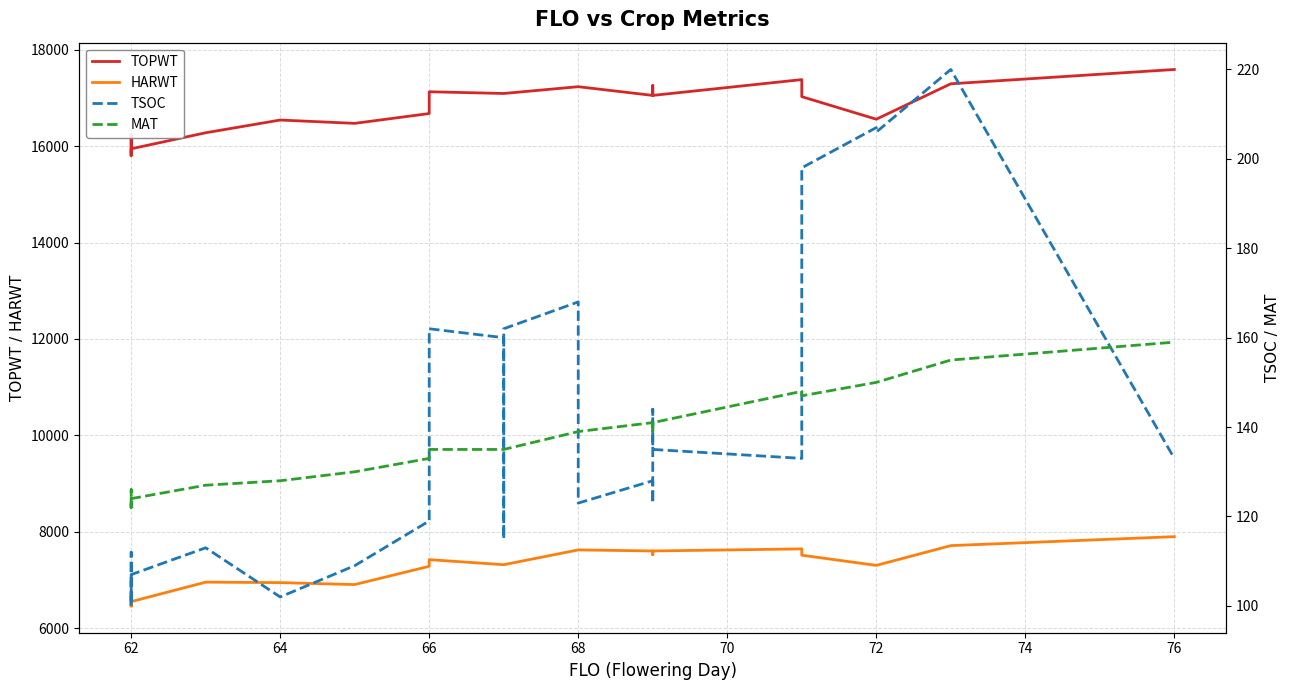

The HARWT series shows 3863 at 66. True or false?

False